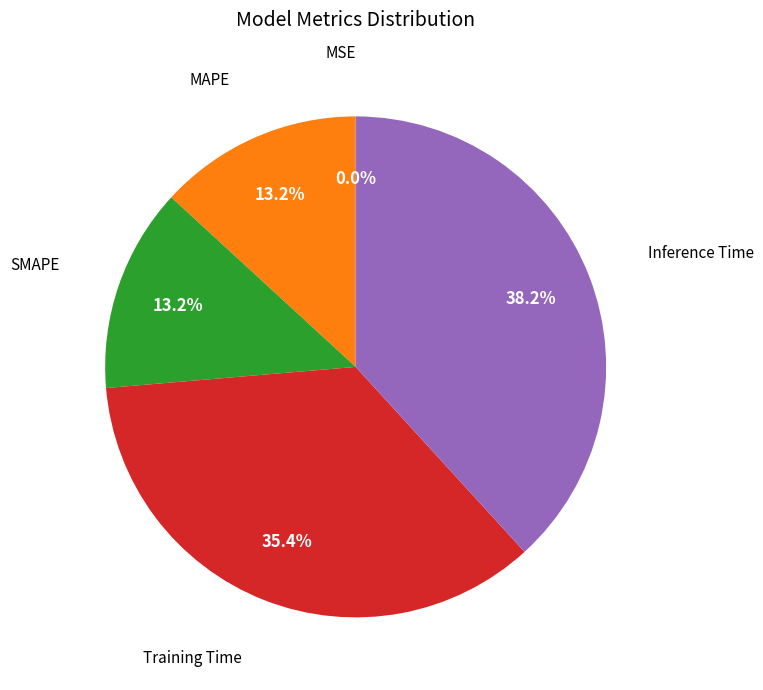

Is there any slice that represents more than half of the pie?

No